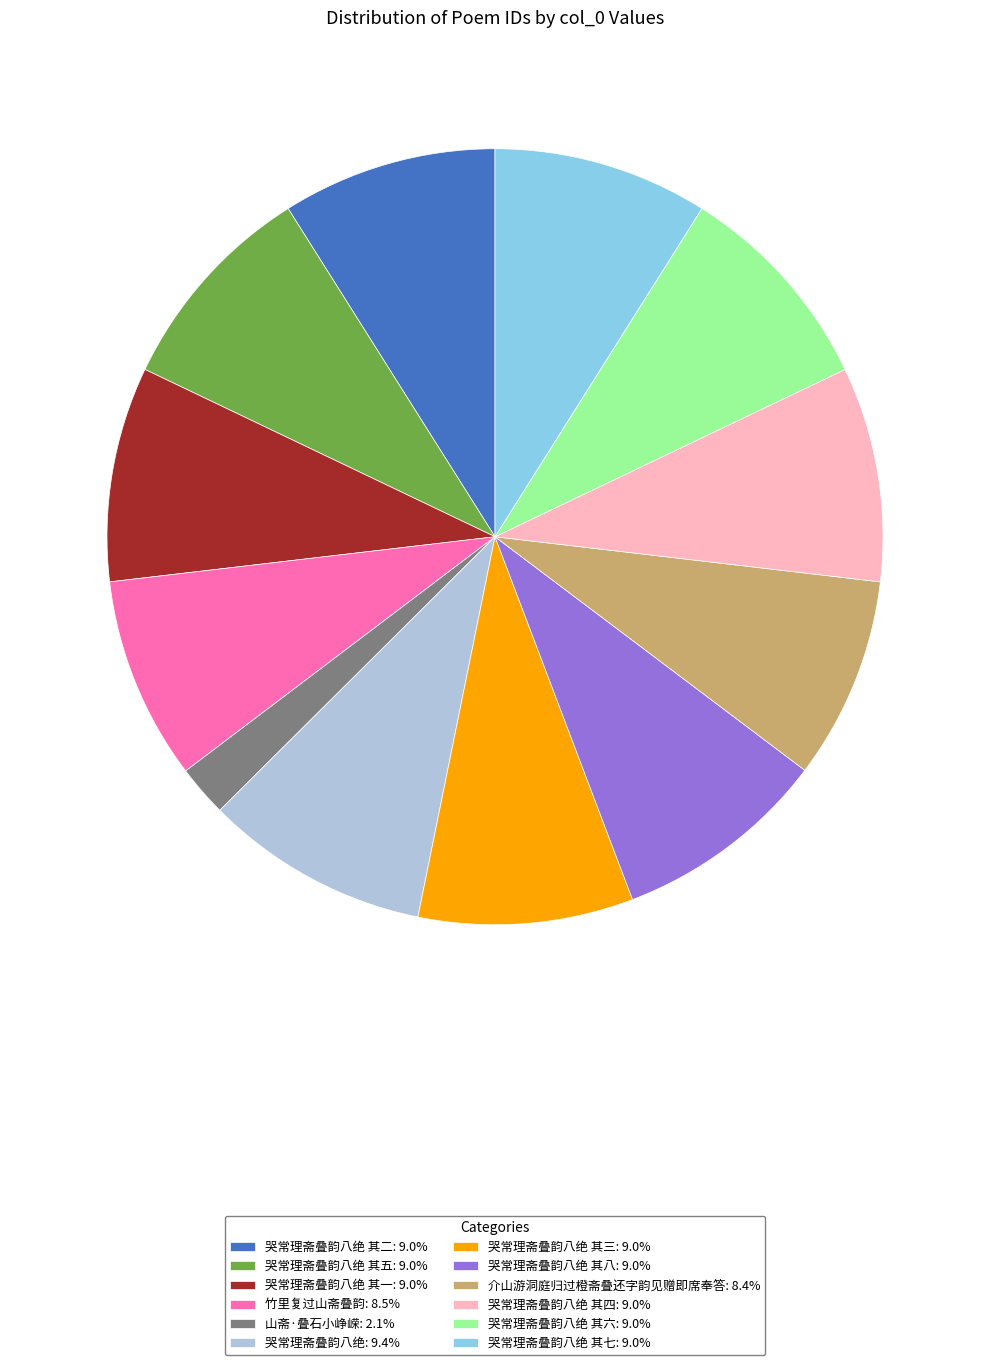

What is the ratio of the value at 哭常理斋叠韵八绝 其三: 9.0% to the value at 哭常理斋叠韵八绝 其一: 9.0%?

1.0